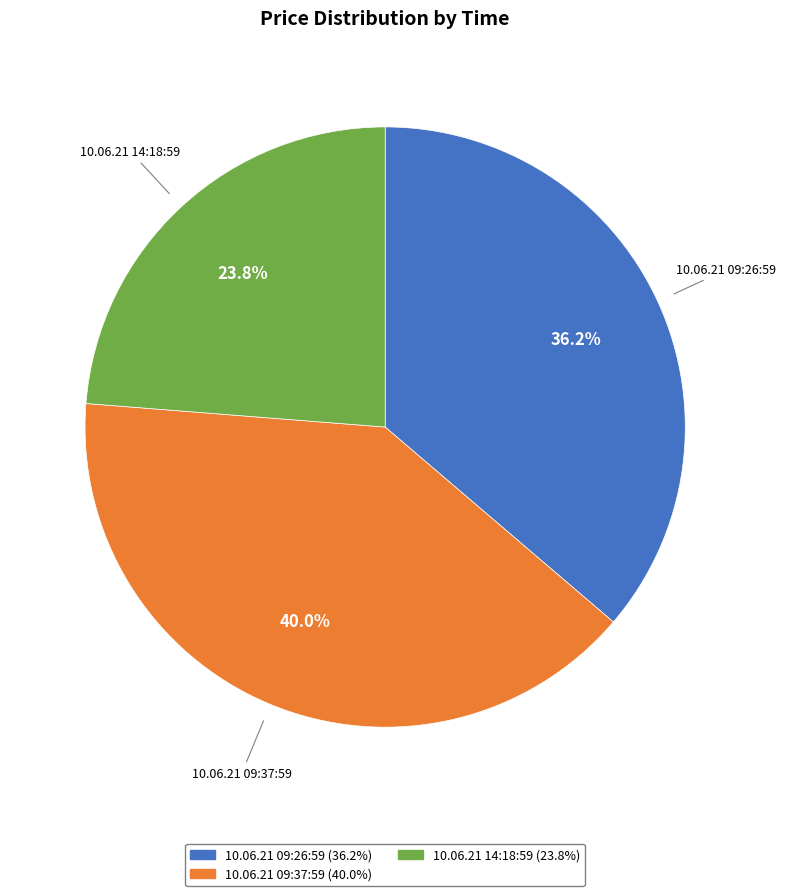

To the nearest percent, what percentage of the pie is 10.06.21 09:26:59?

36%